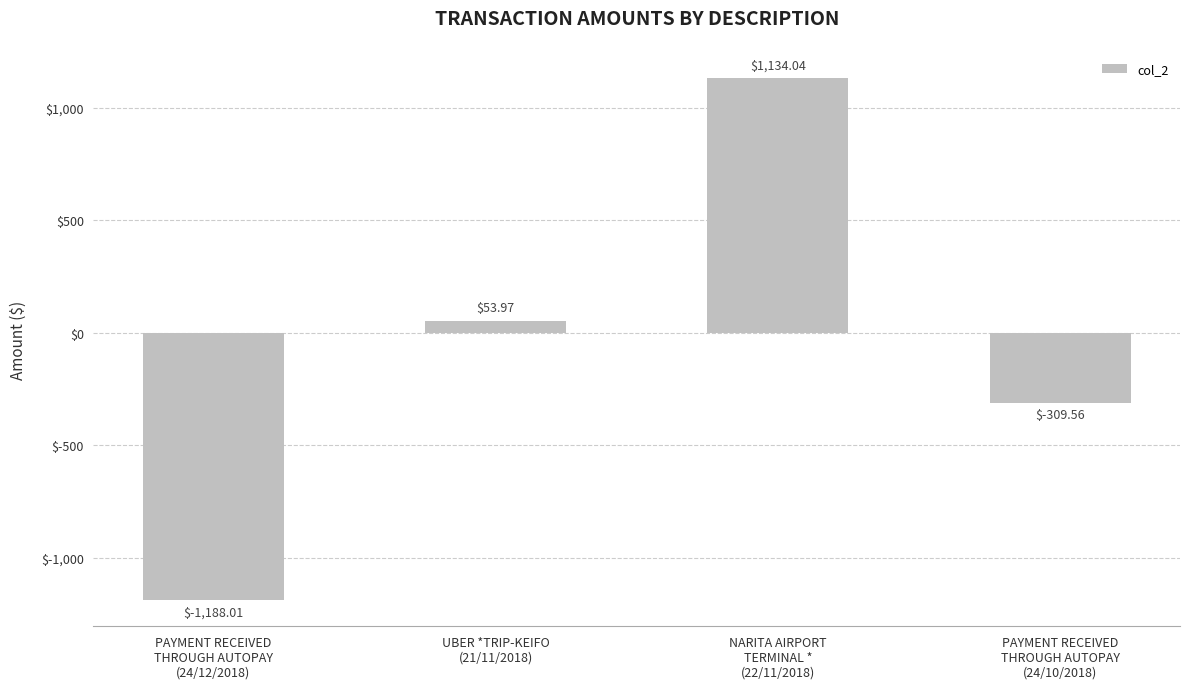

What is the difference between the second highest and minimum values?

1242.0